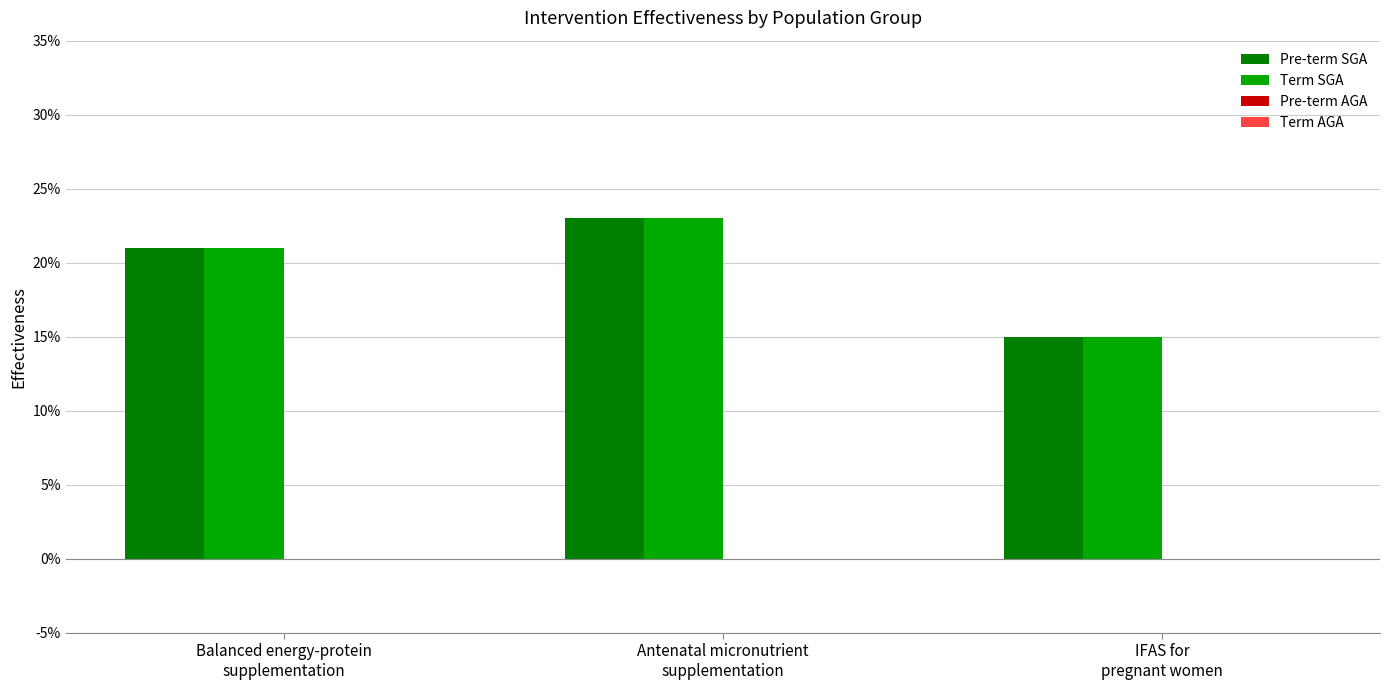

How many groups of bars are there?

3